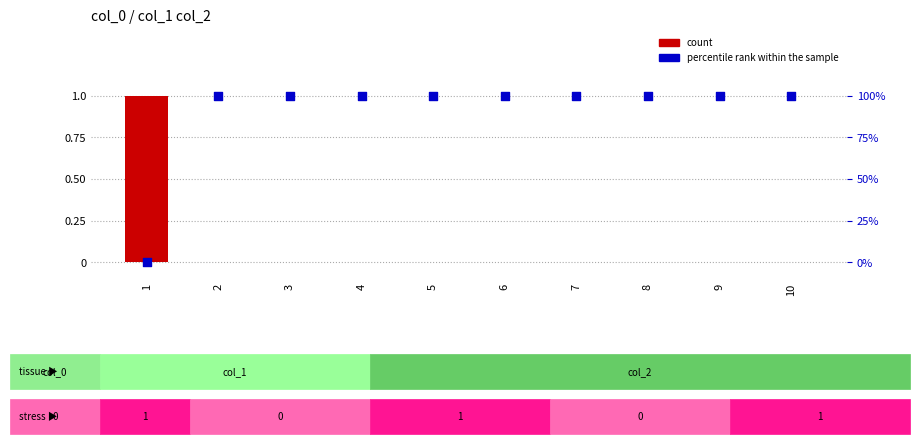

Which series has the largest total across all categories?

percentile rank within the sample